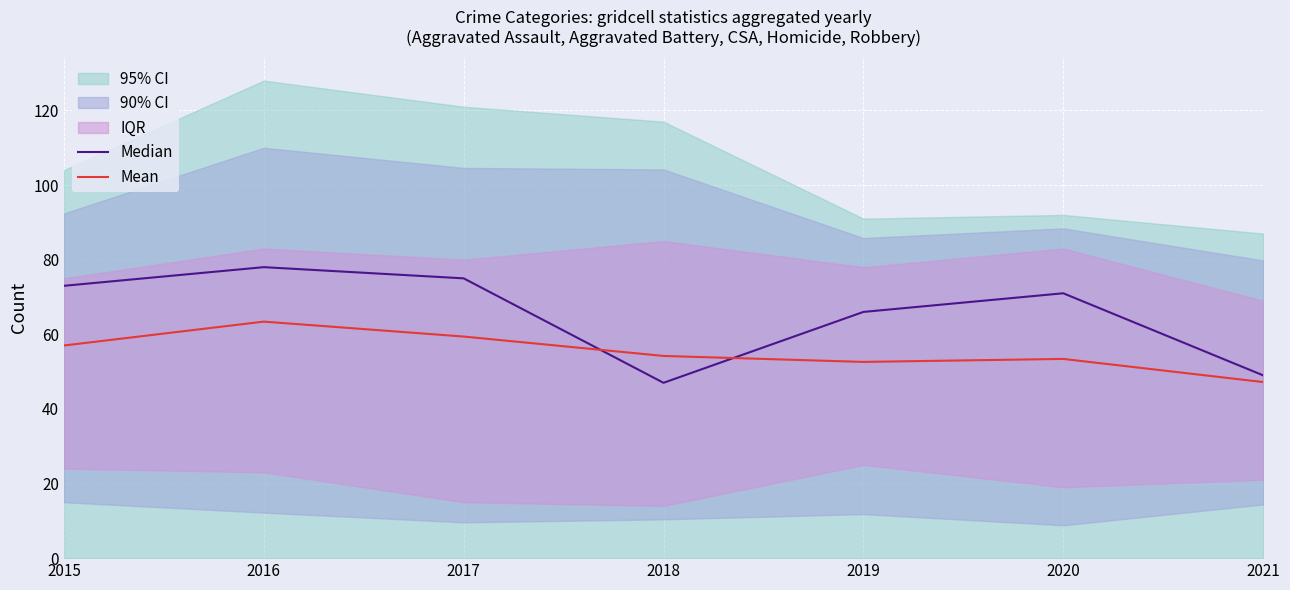

True or false: Median and Mean cross at least once.

True